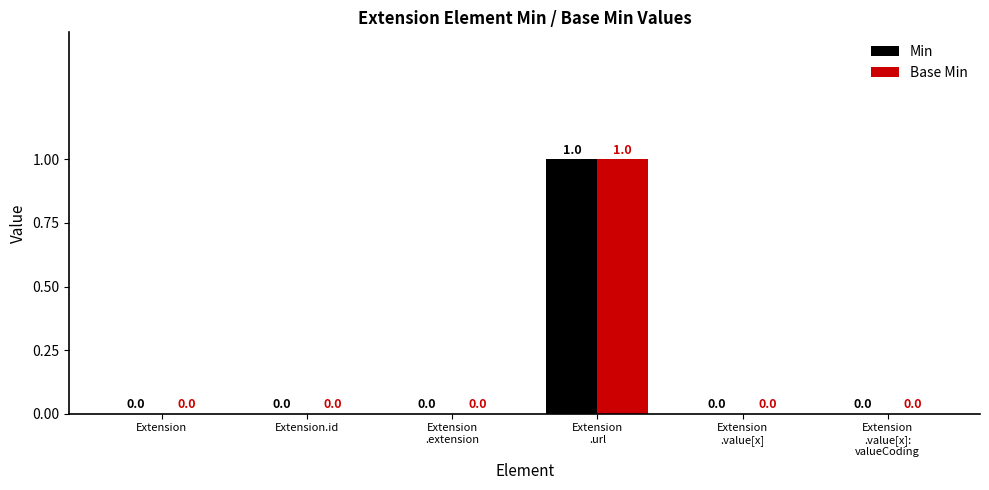

The Base Min series shows -1 at Extension.id. True or false?

False